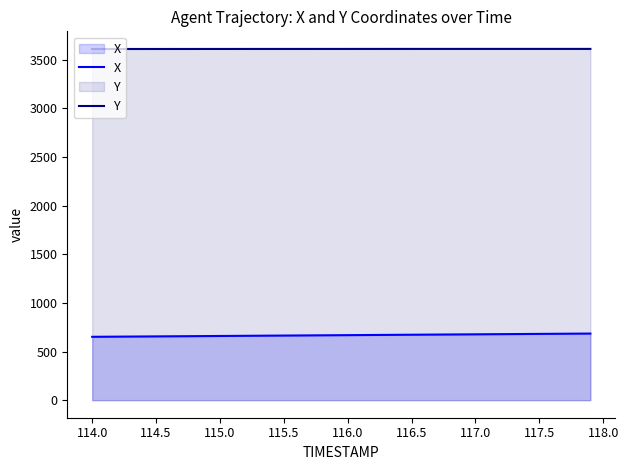

True or false: X and Y cross at least once.

False